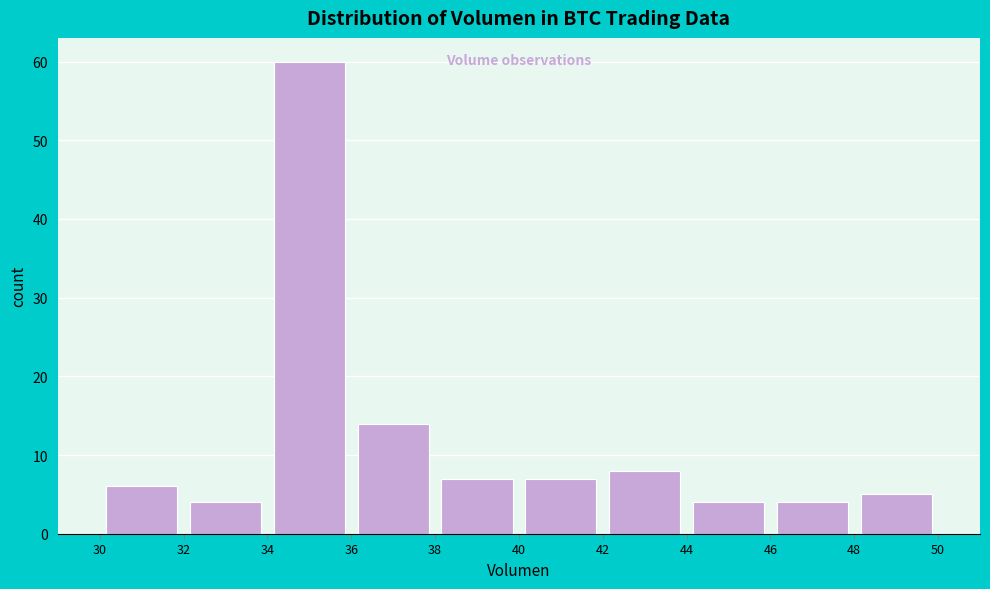

Reading left to right, list every bar in this chart as the range it spans on the x-axis followed by its height. The values are not printed on the chart, so give them approximately, as read against the axis.

30 to 32: 6
32 to 34: 4
34 to 36: 60
36 to 38: 14
38 to 40: 7
40 to 42: 7
42 to 44: 8
44 to 46: 4
46 to 48: 4
48 to 50: 5